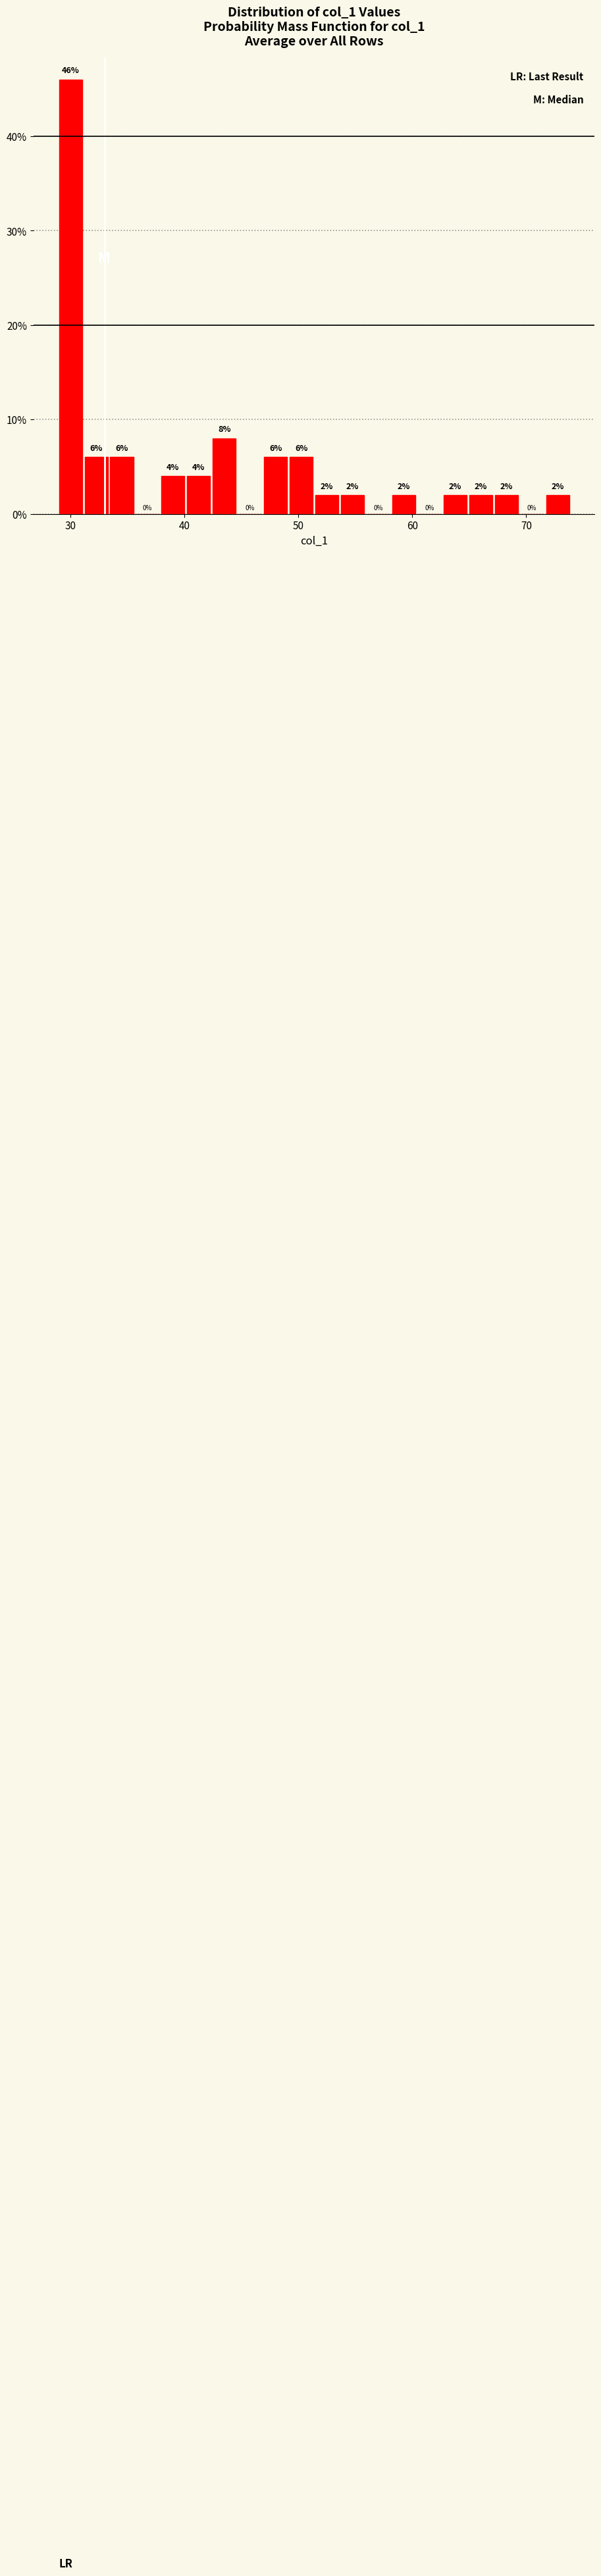

Around what value on the x-axis is the tallest bar? Give the approximate position of its centre, as read against the axis.

30